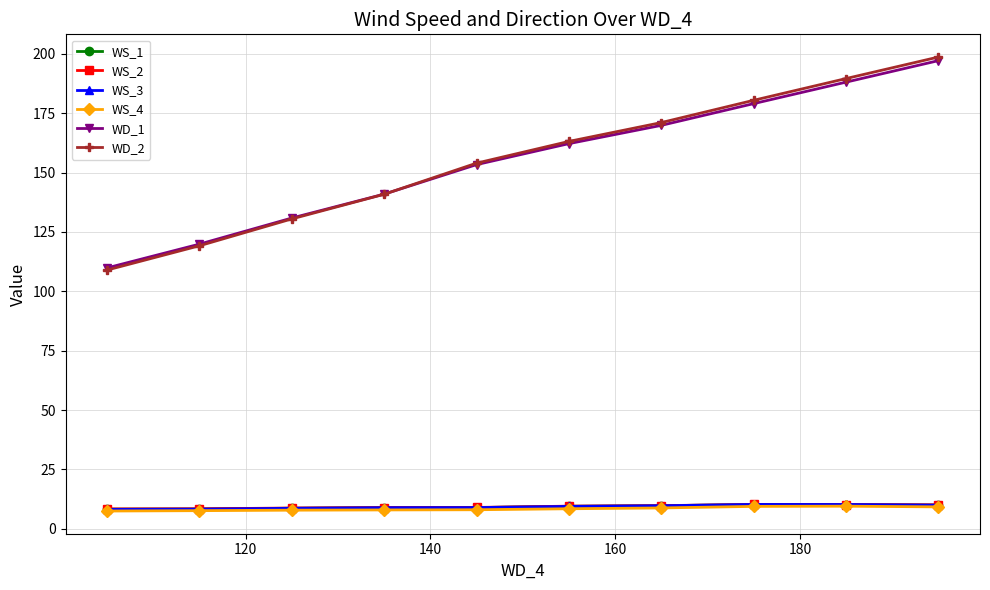

What is the value of the WS_1 point at the 10th from the left?

10.0